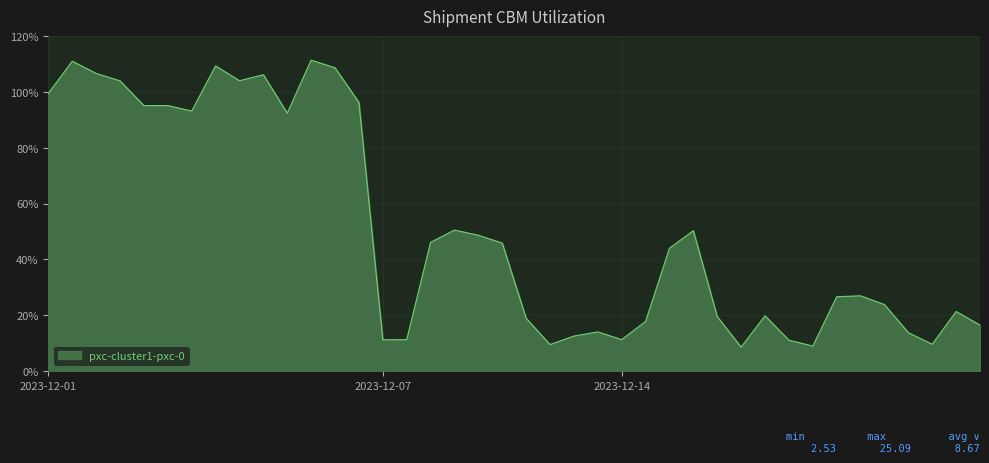

Reading left to right, what are all the values shown in this chart?

1.0	1.1	1.1	1.0	1.0	1.0	0.9	1.1	1.0	1.1	0.9	1.1	1.1	1.0	0.1	0.1	0.5	0.5	0.5	0.5	0.2	0.1	0.1	0.1	0.1	0.2	0.4	0.5	0.2	0.1	0.2	0.1	0.1	0.3	0.3	0.2	0.1	0.1	0.2	0.2